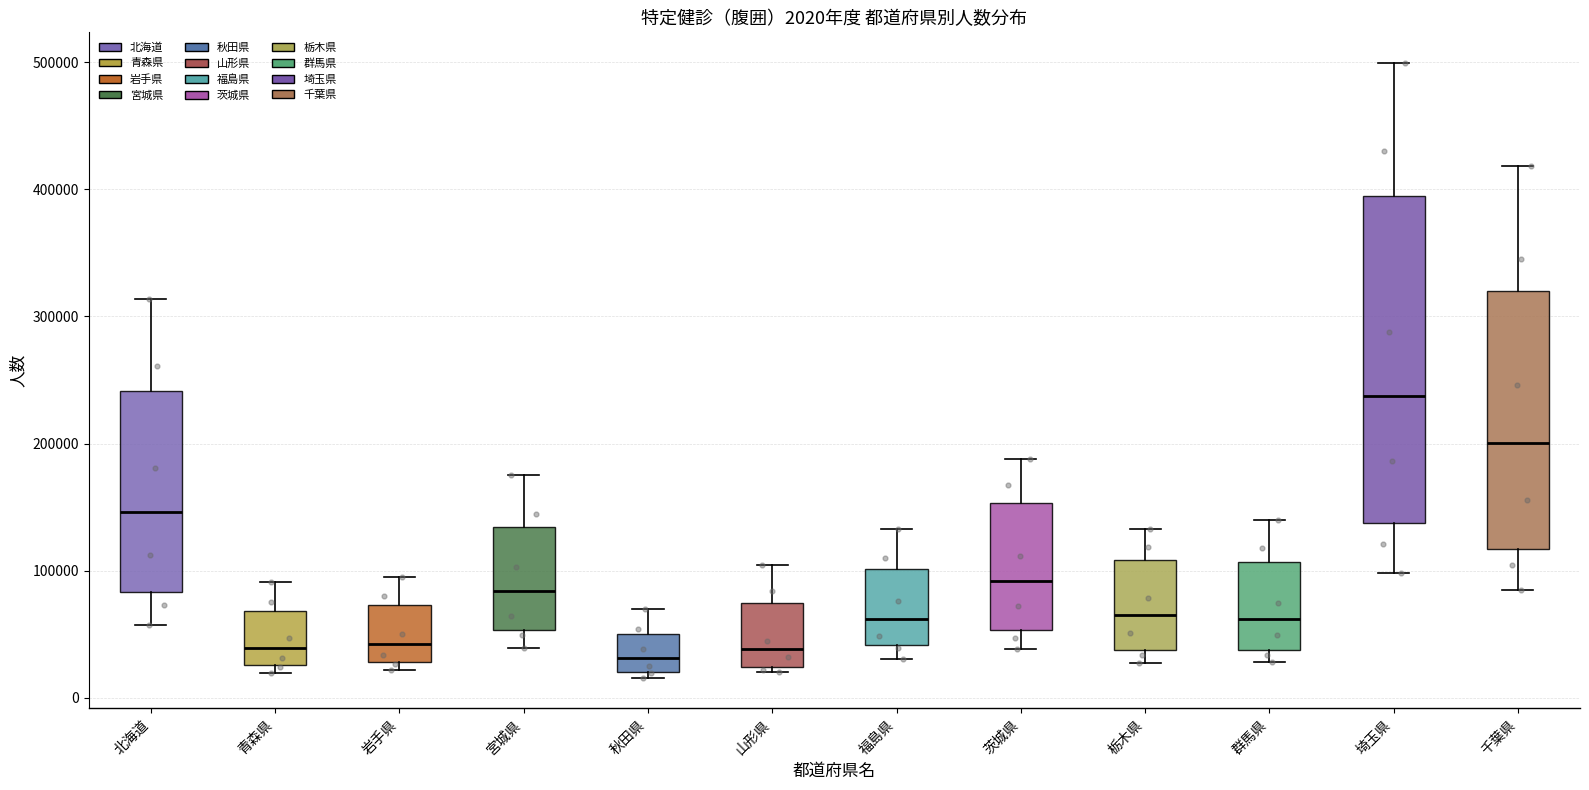

Comparing the boxes themselves (not the whiskers), which one is the tallest?

埼玉県